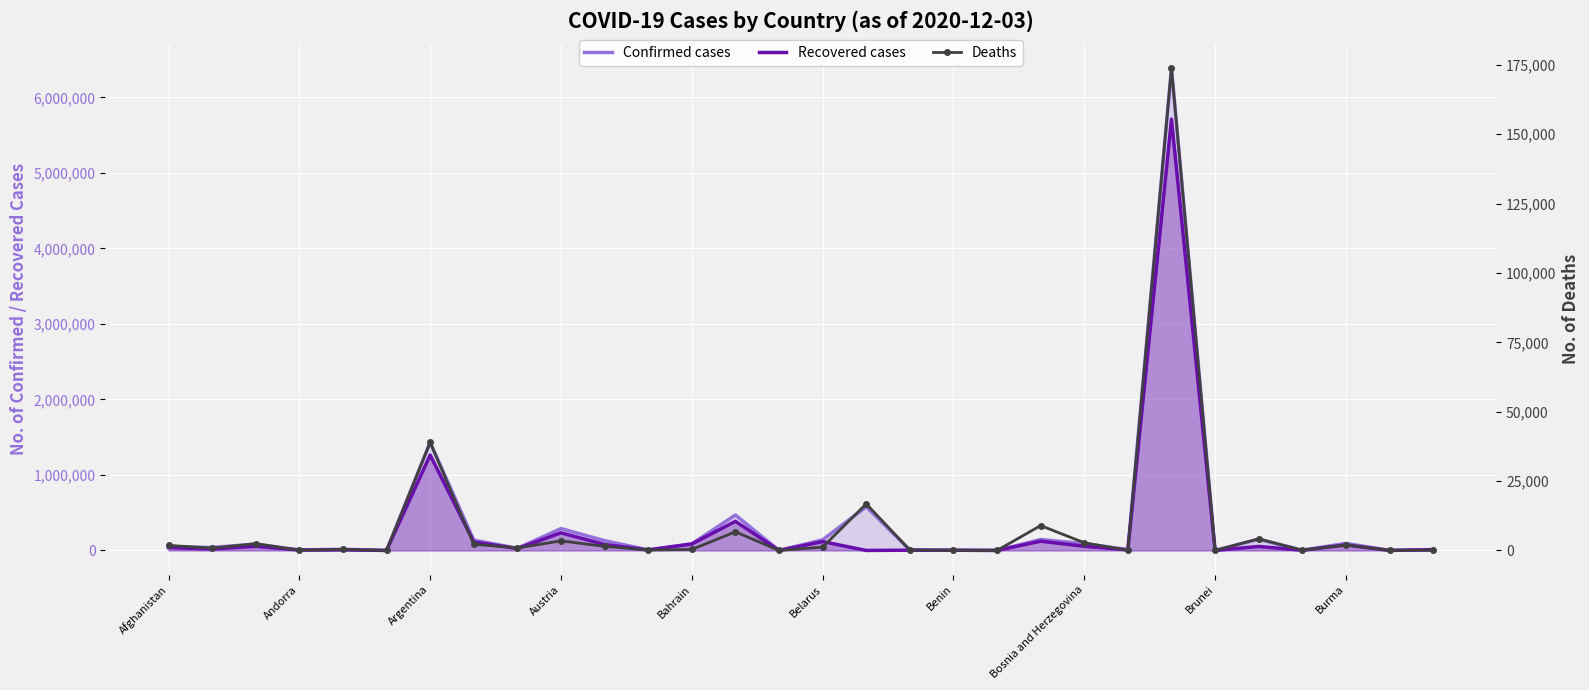

What is the average value of the Recovered cases series?

282558